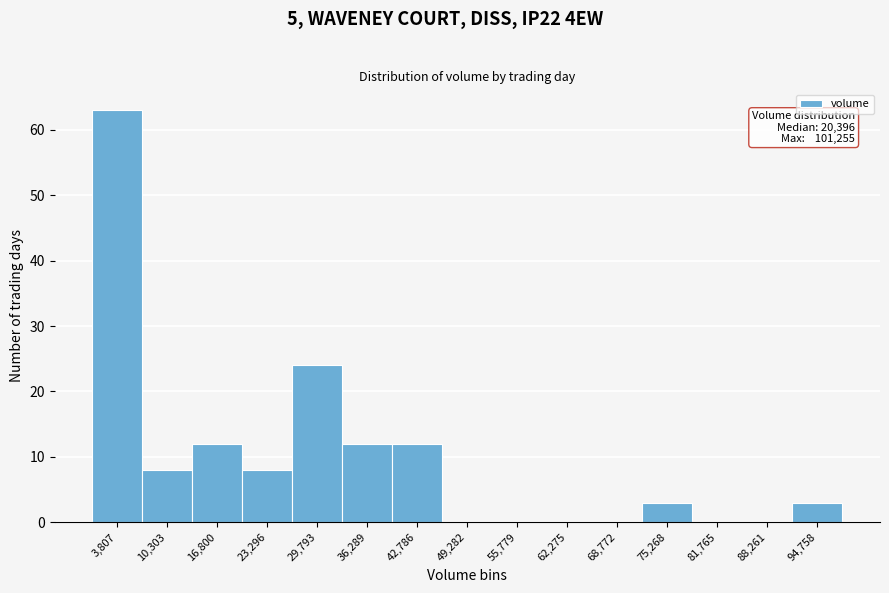

Reading left to right, transcribe all the data shown in this chart.

3,807=63	10,303=8	16,800=12	23,296=8	29,793=24	36,289=12	42,786=12	49,282=0	55,779=0	62,275=0	68,772=0	75,268=3	81,765=0	88,261=0	94,758=3